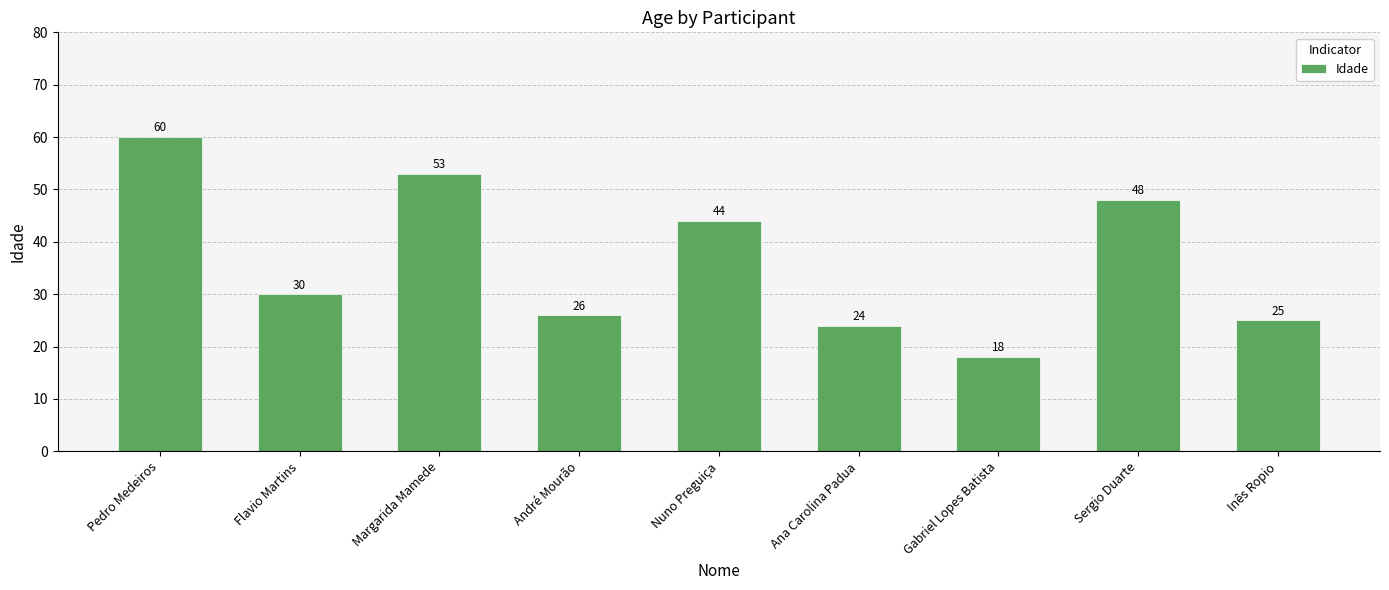

Which has a higher value, Ana Carolina Padua or Margarida Mamede?

Margarida Mamede